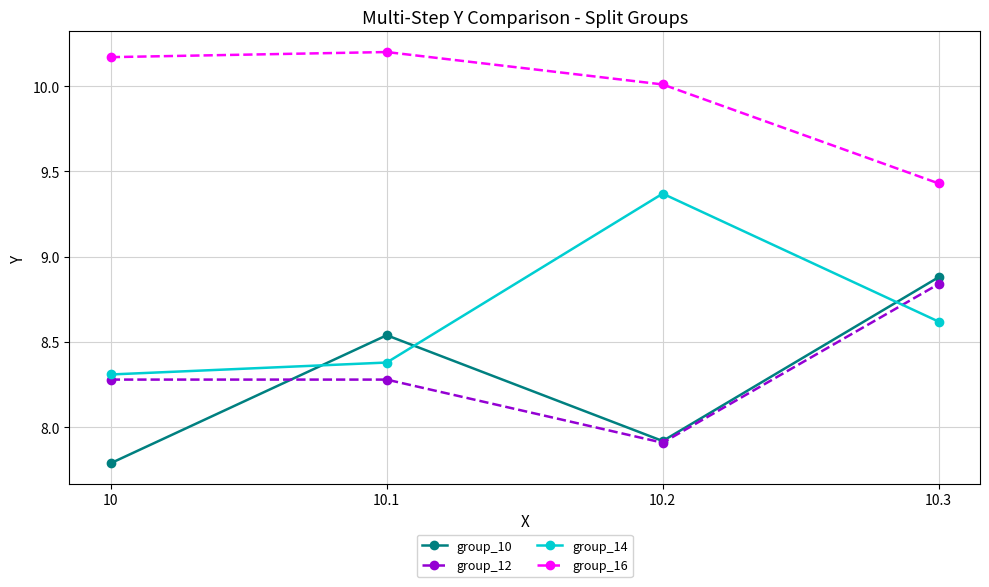

True or false: group_16 and group_10 cross at least once.

False